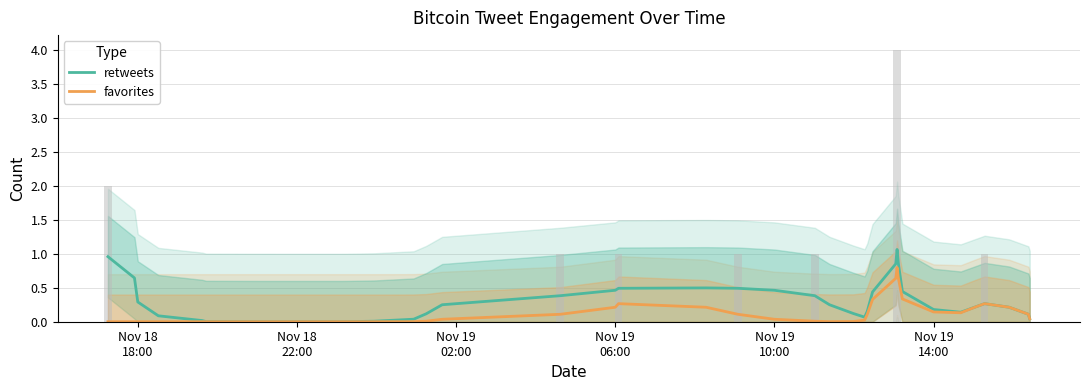

Which series has the widest spread of values?

retweets